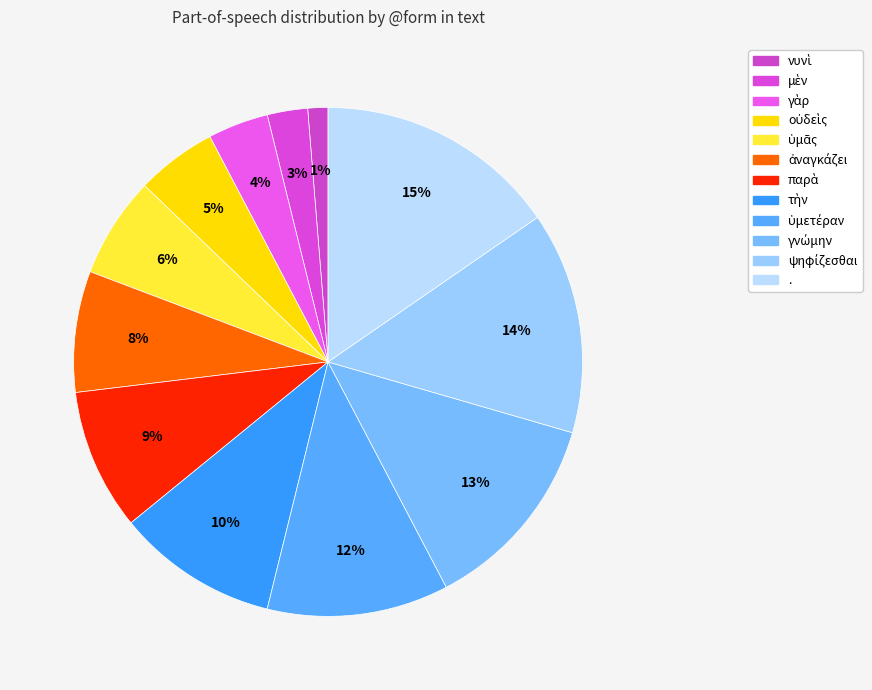

Which category has the smallest portion of the pie?

νυνὶ